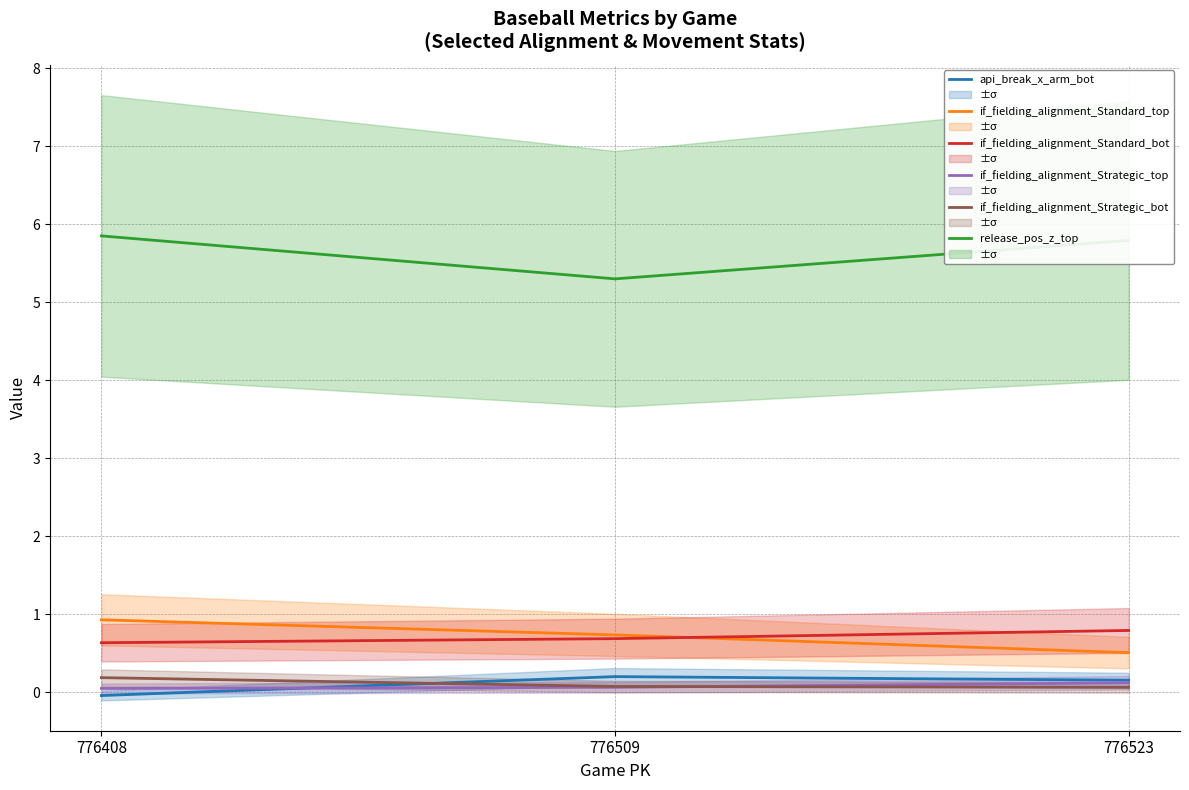

How many if_fielding_alignment_Strategic_bot values are between 0 and 1?

3